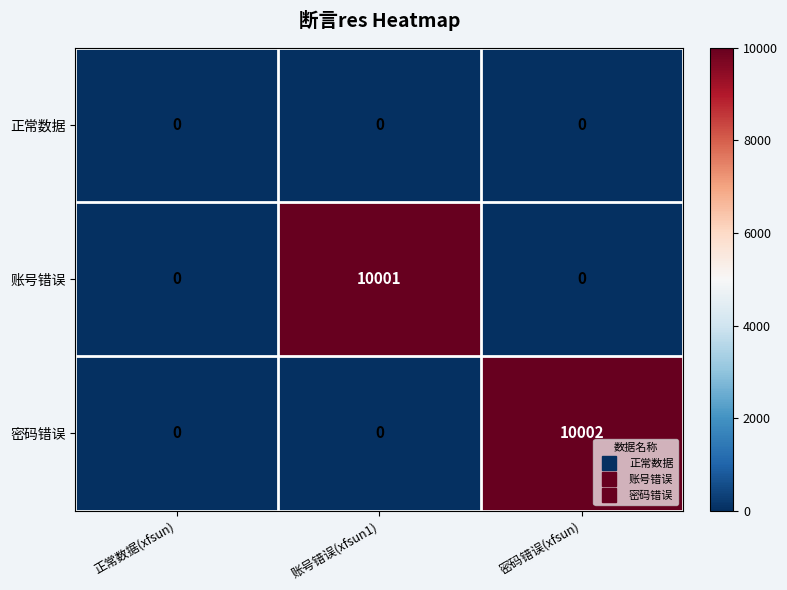

At which label does 密码错误 reach its peak?

密码错误(xfsun)